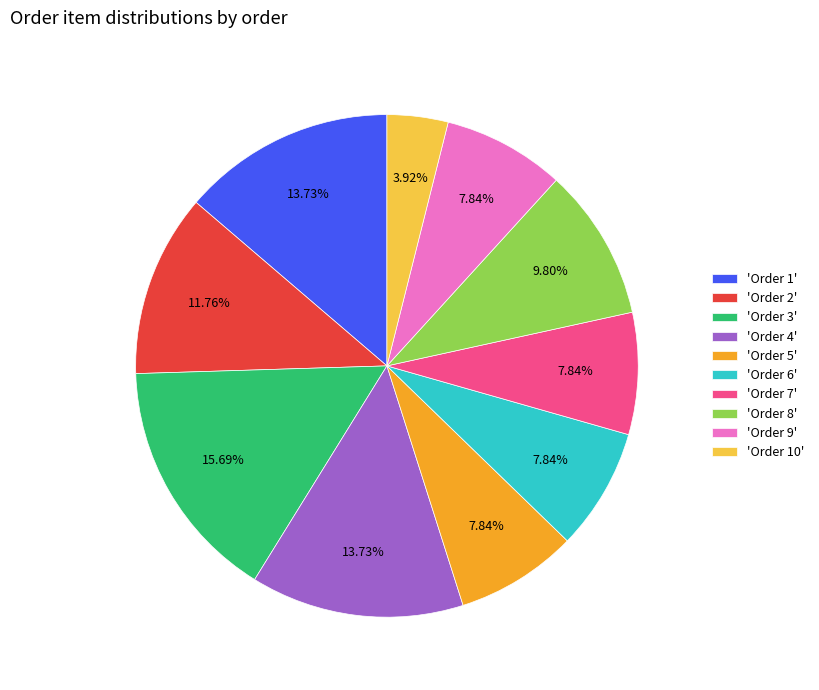

Is the sum of 'Order 9' and 'Order 5' greater than half?

No